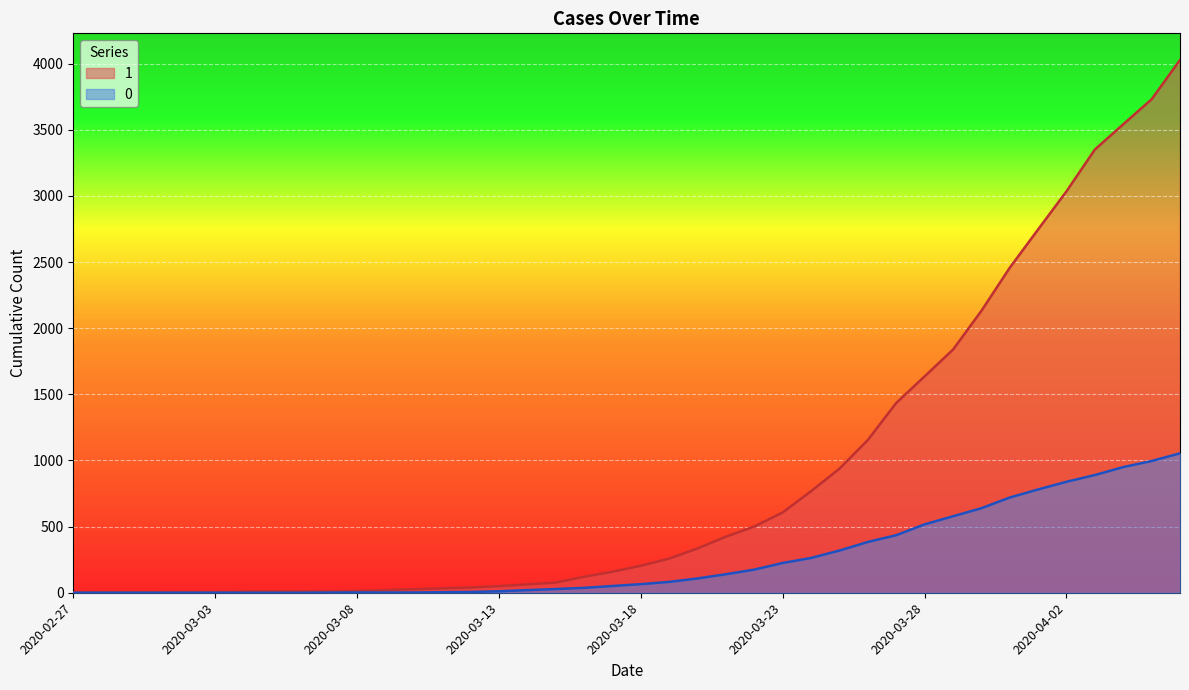

True or false: 0 has a value of 1843 at 2020-04-06.

False